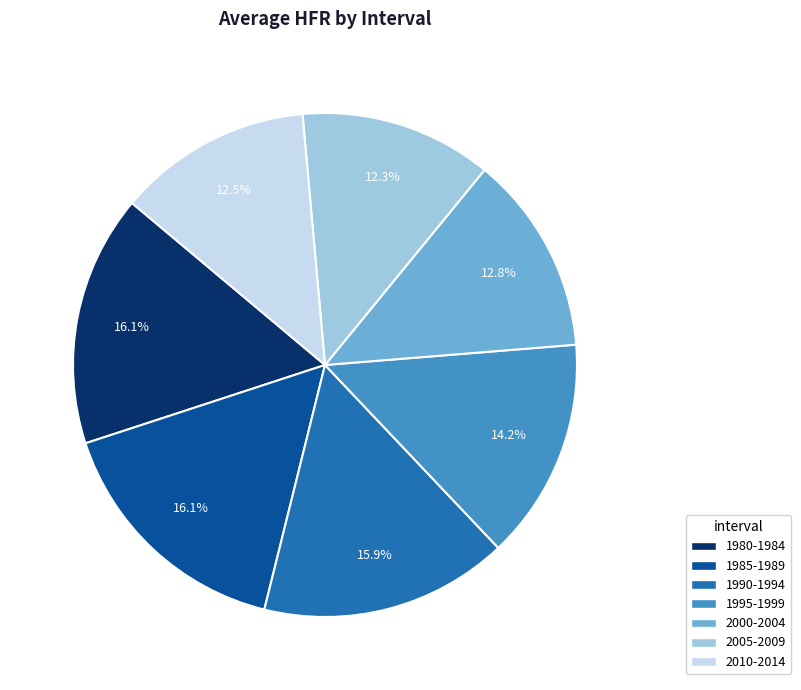

Is there any slice that represents more than half of the pie?

No